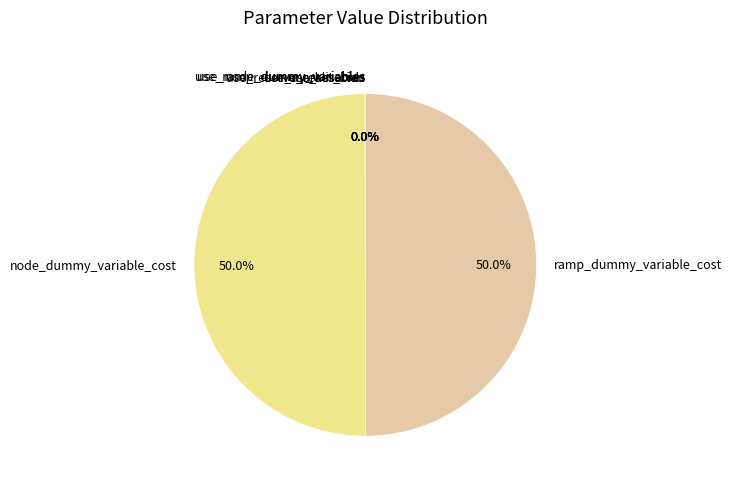

To the nearest percent, what is the difference between the largest and smallest slice percentages?

50%